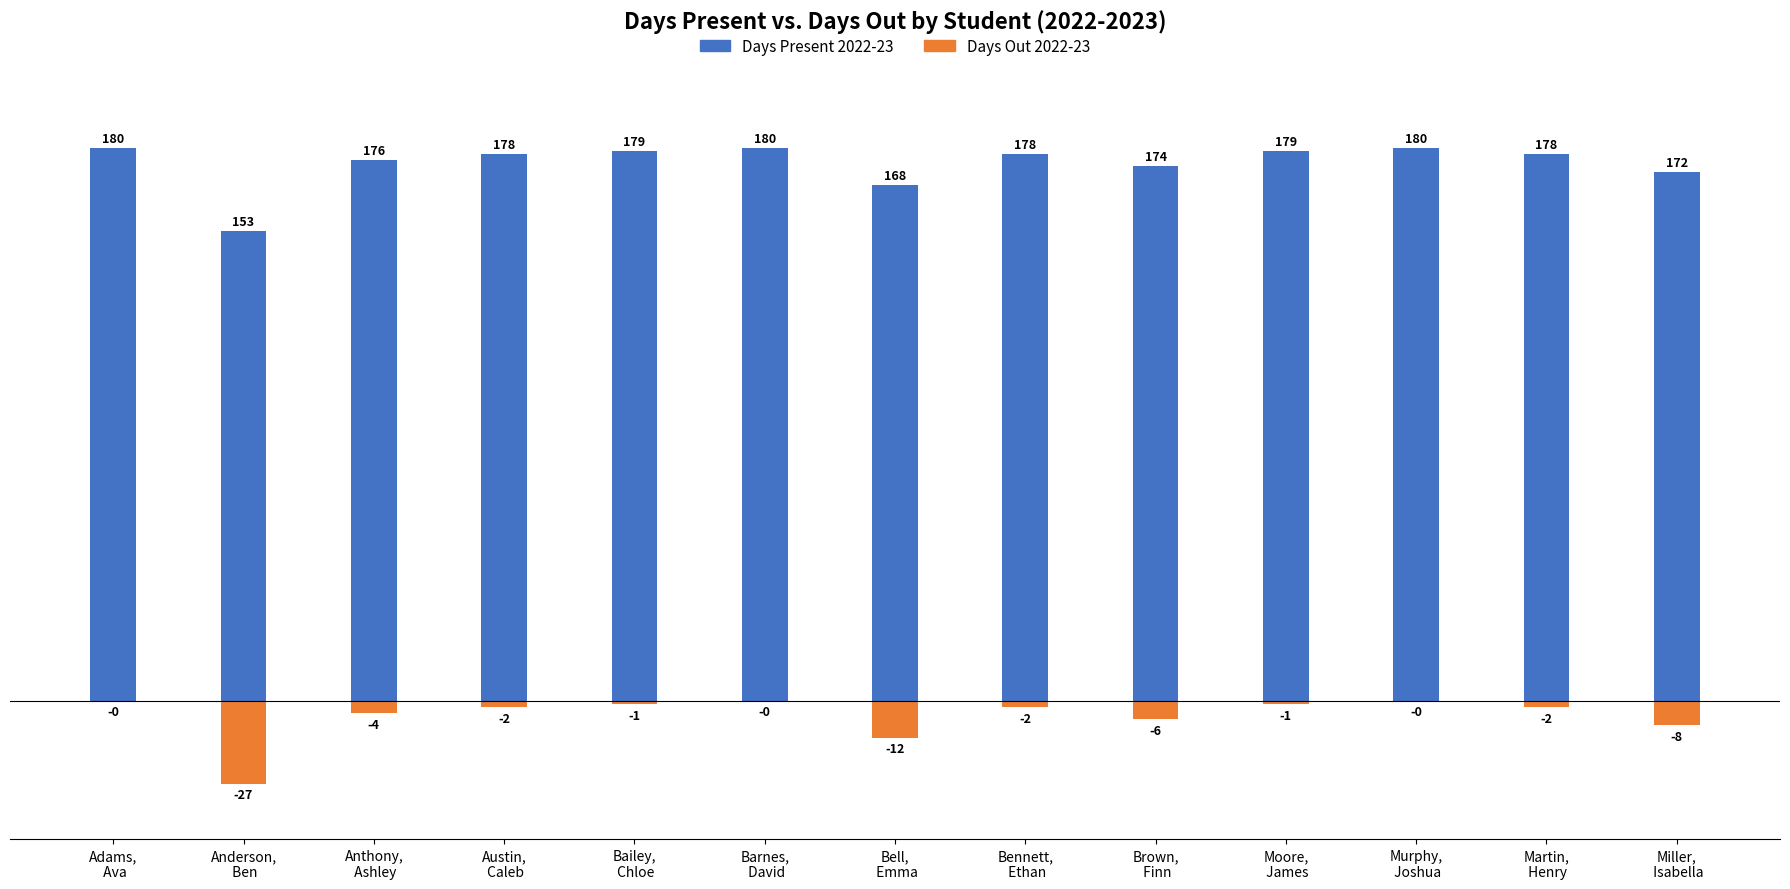

List the labels in order of Days Present 2022-23 value, smallest first.

Anderson,
 Ben, Bell,
 Emma, Miller,
 Isabella, Brown,
 Finn, Anthony,
 Ashley, Austin,
 Caleb, Bennett,
 Ethan, Martin,
 Henry, Bailey,
 Chloe, Moore,
 James, Adams,
 Ava, Barnes,
 David, Murphy,
 Joshua